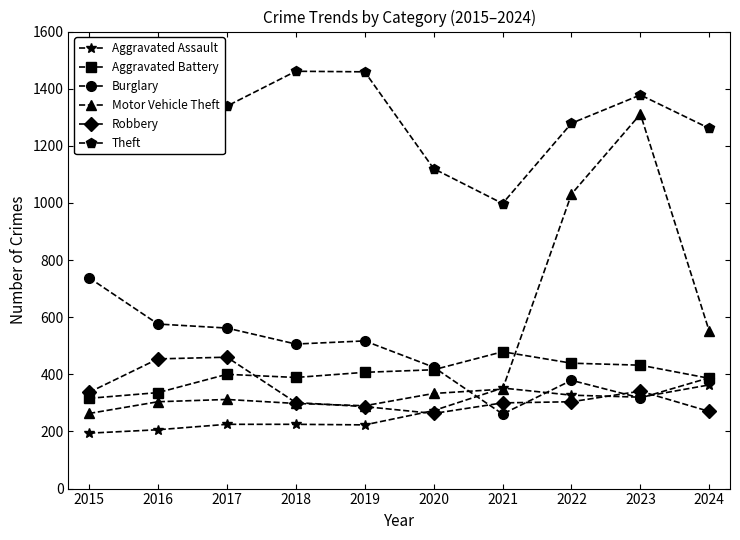

Rank the series at 2017 from highest to lowest value.

Theft, Burglary, Robbery, Aggravated Battery, Motor Vehicle Theft, Aggravated Assault